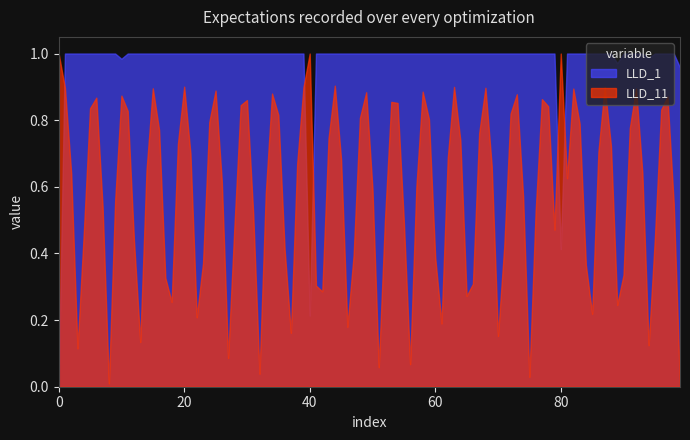

What are all the series names shown in the legend?

LLD_1, LLD_11